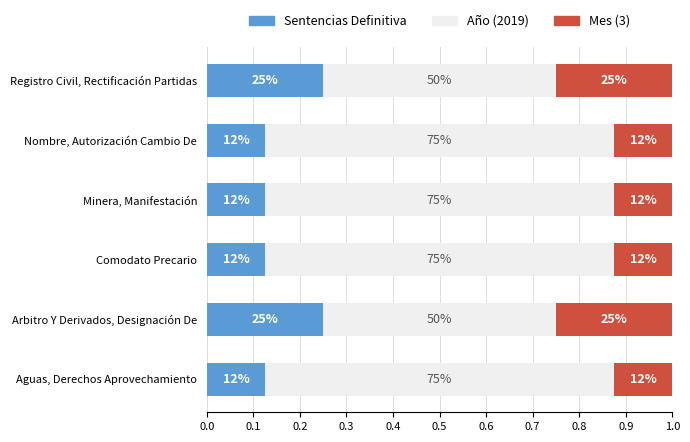

What are all the series names shown in the legend?

Sentencias Definitiva, Año (2019), Mes (3)